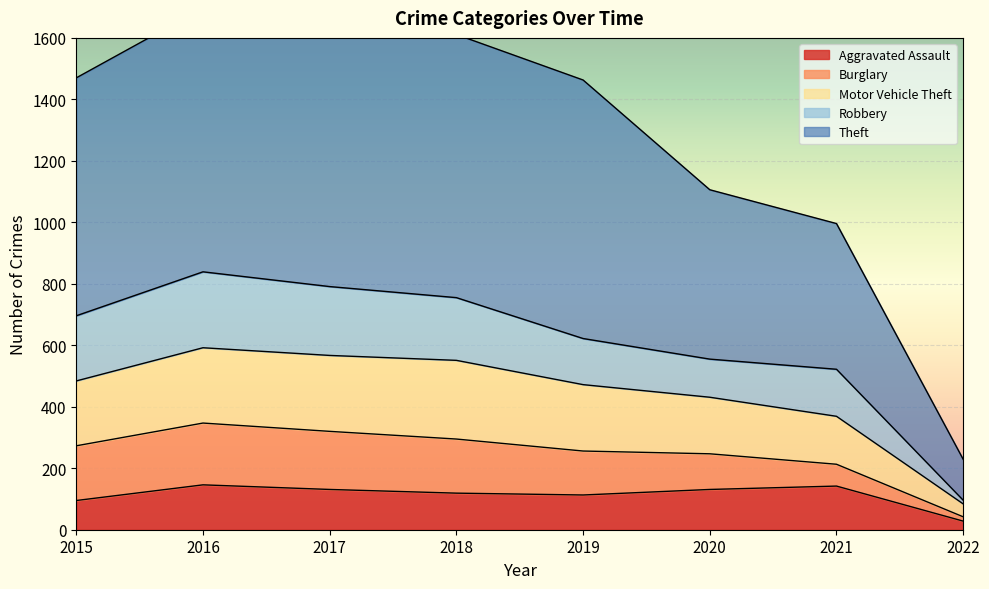

The value of Aggravated Assault at 2019 is 43. True or false?

False